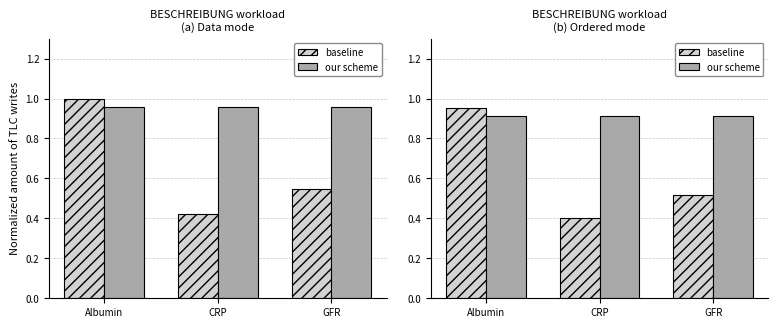

What position from the left is GFR?

3